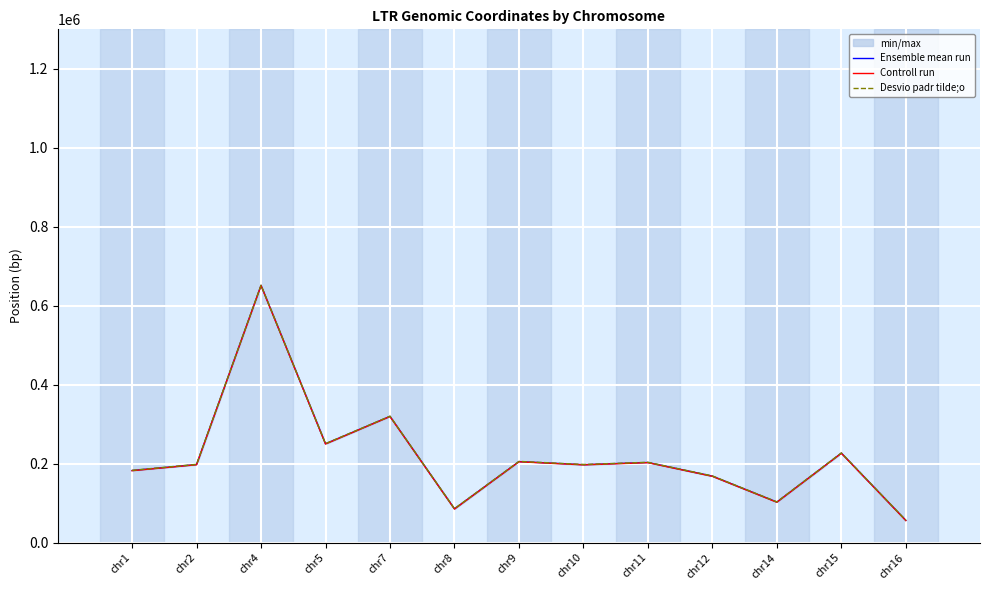

Read the Controll run value at chr14.

102200